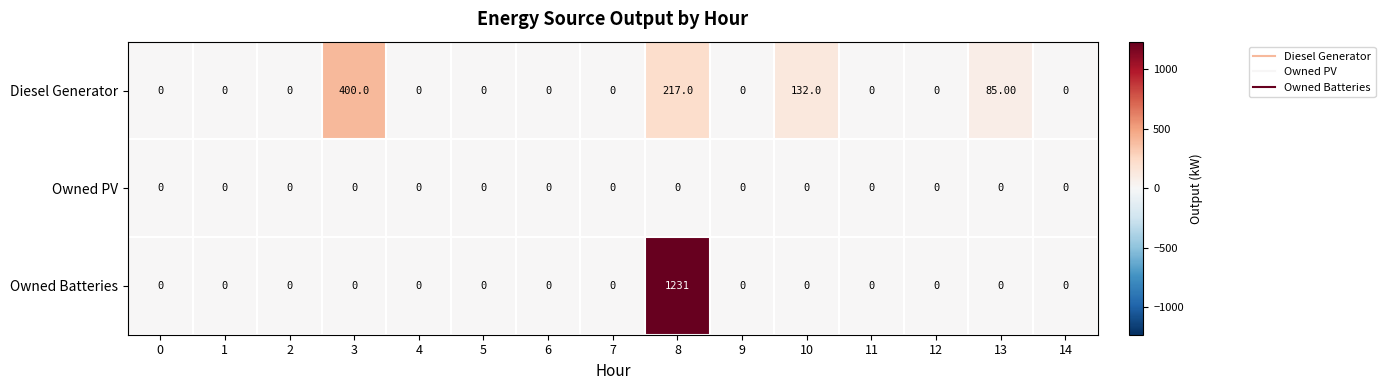

At which category is the sum across all series the highest?

8